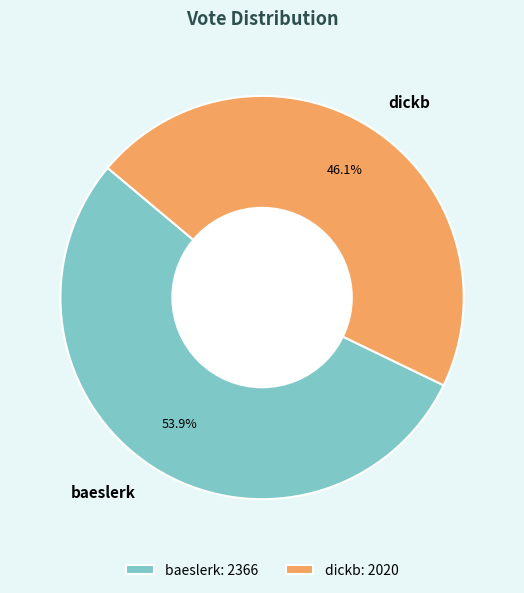

Which category has the smallest portion of the pie?

dickb